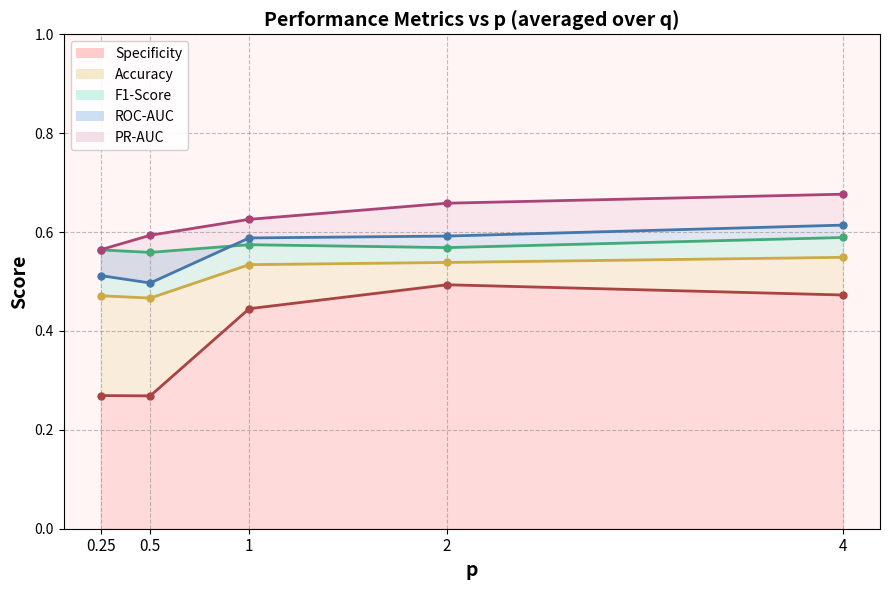

What position from the right is 1?

3